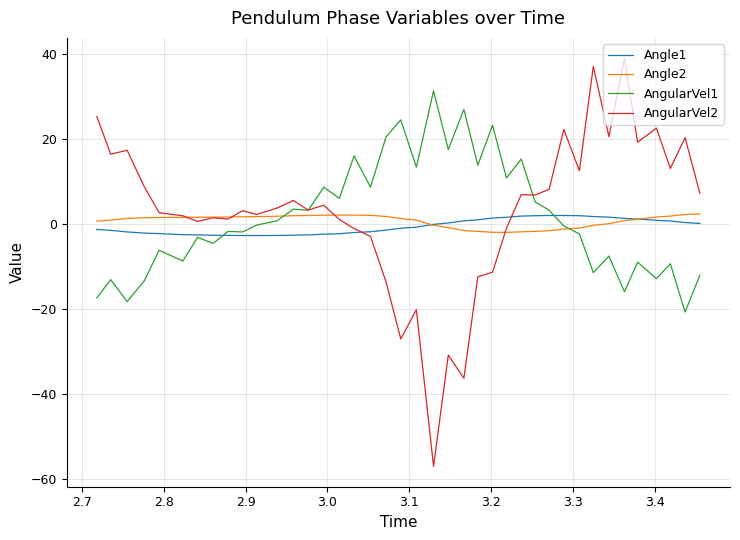

True or false: AngularVel1 and Angle2 cross at least once.

True